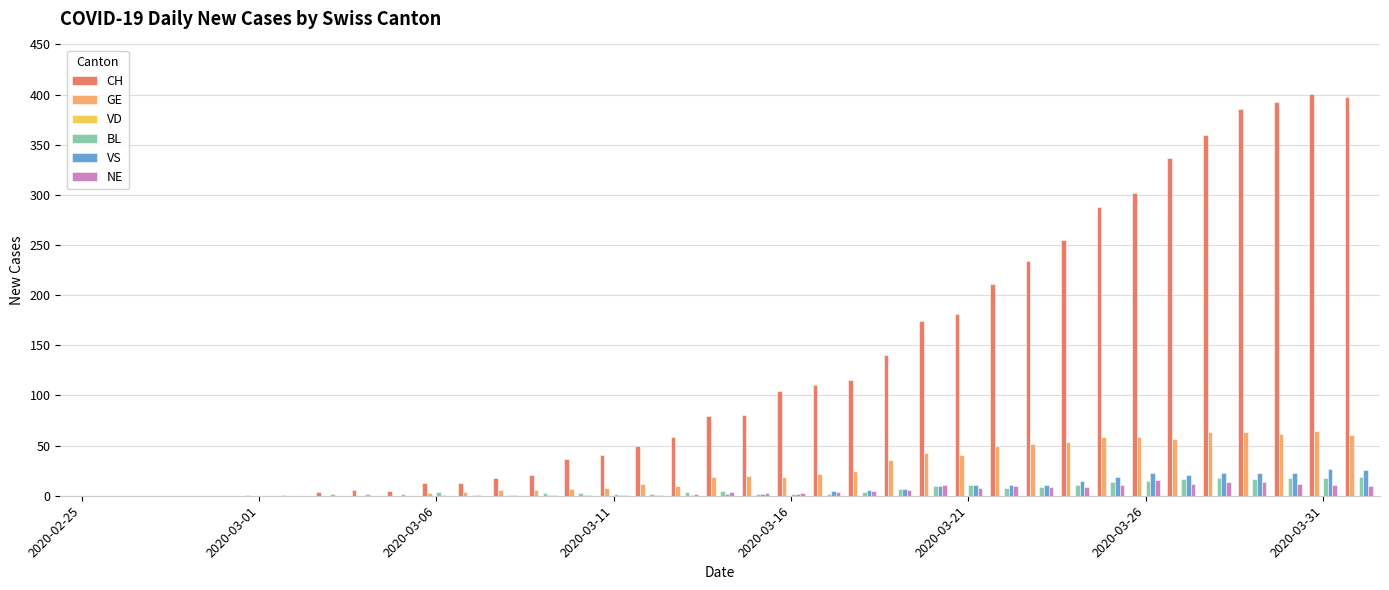

What is the sum of all VS values?

275